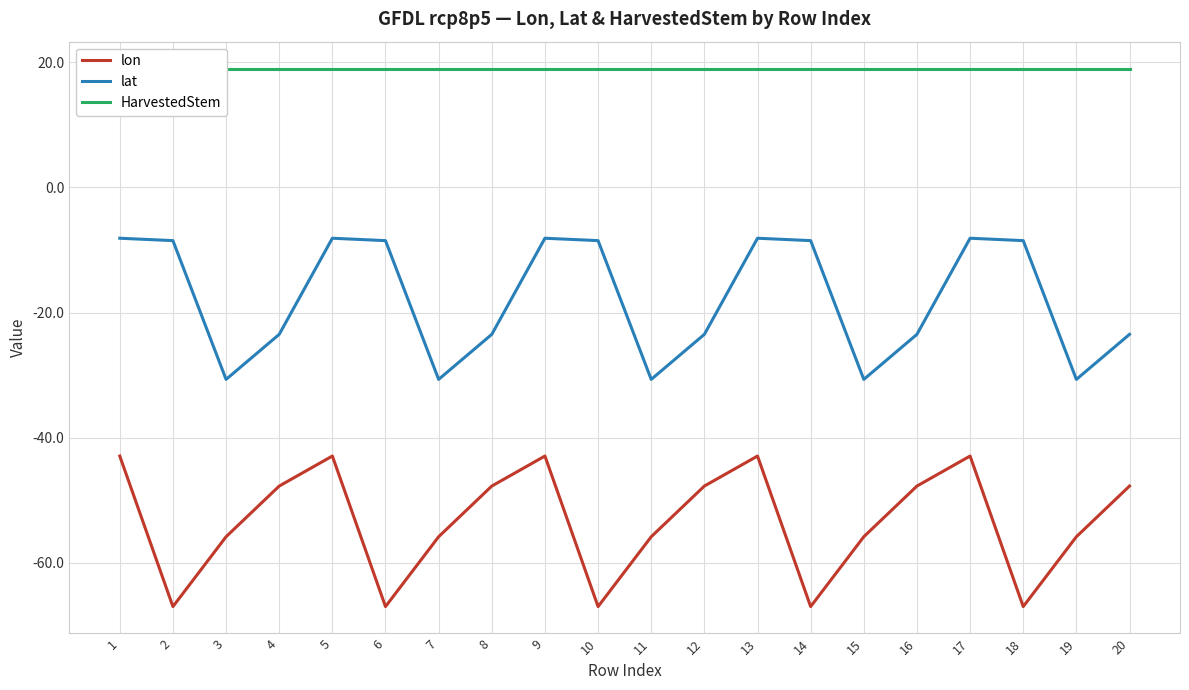

What is the total value across all series at 6?

-56.5